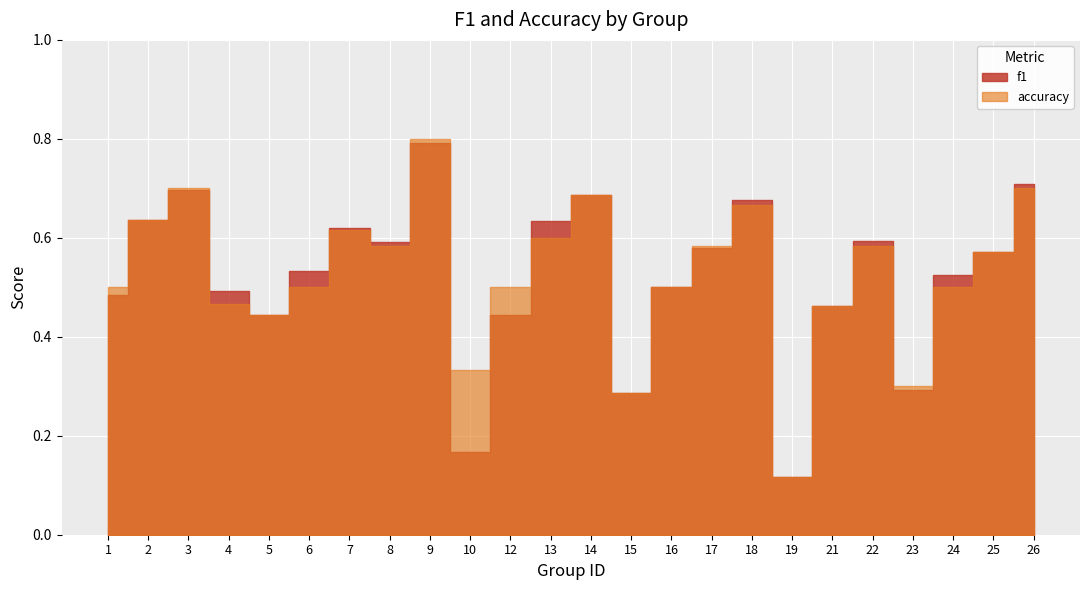

True or false: accuracy has a value of 0.1 at 19.

True